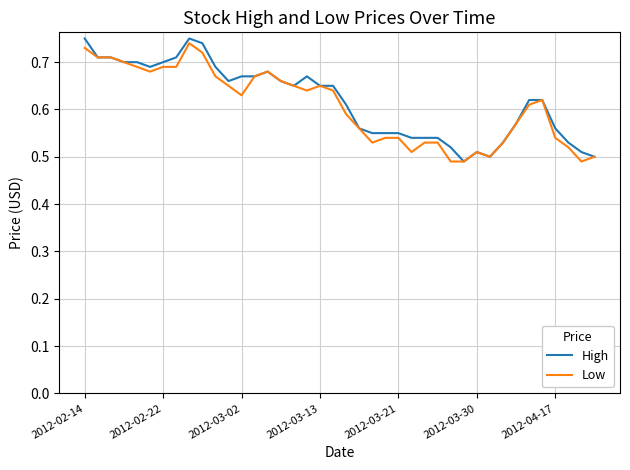

What is the average value of the High series?

0.6